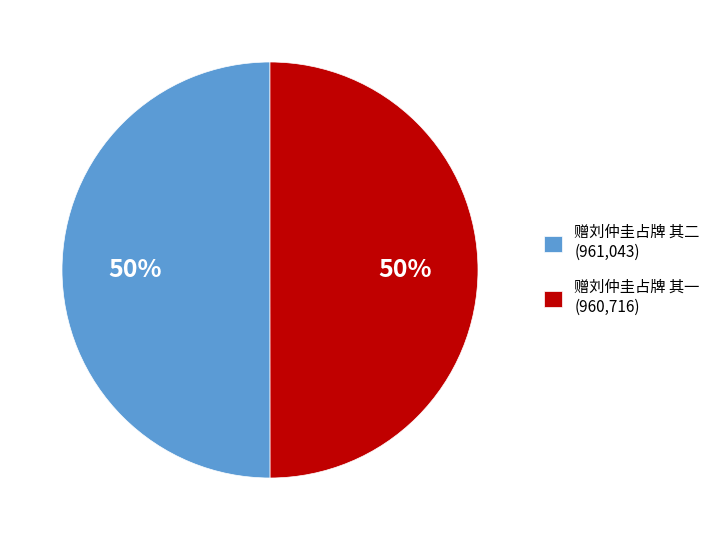

Approximately how many times larger is the value at 赠刘仲圭占牌 其二 (961,043) compared to 赠刘仲圭占牌 其一 (960,716)?

1.0